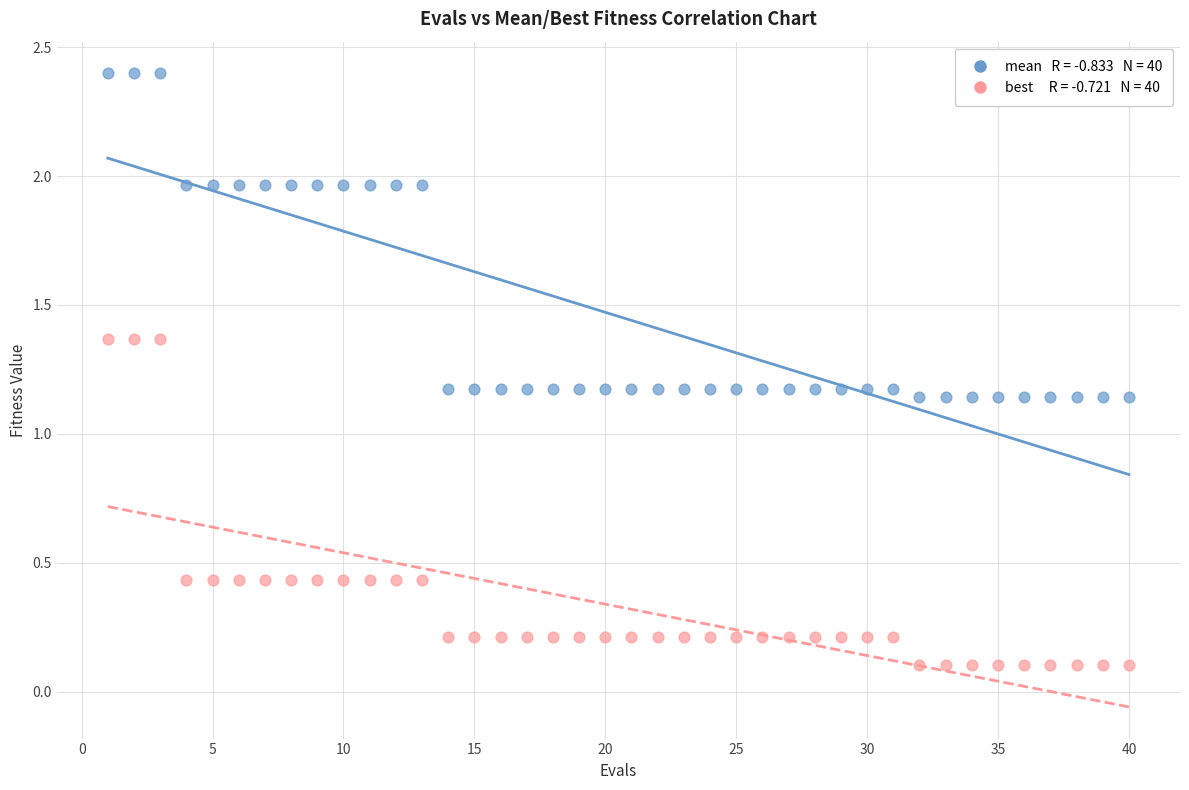

Across all data points, what is the range of Y values (max minus min)?

2.3